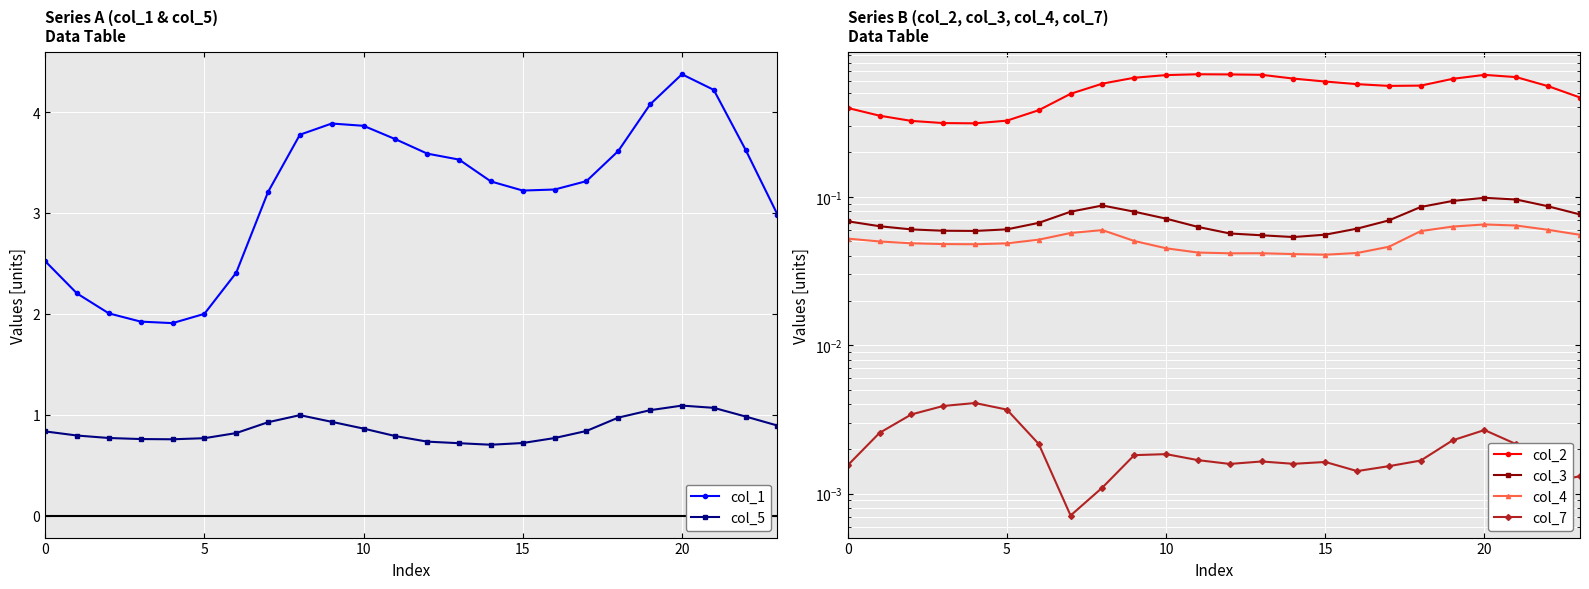

True or false: col_7 has a value of 0.0 at 22.

True